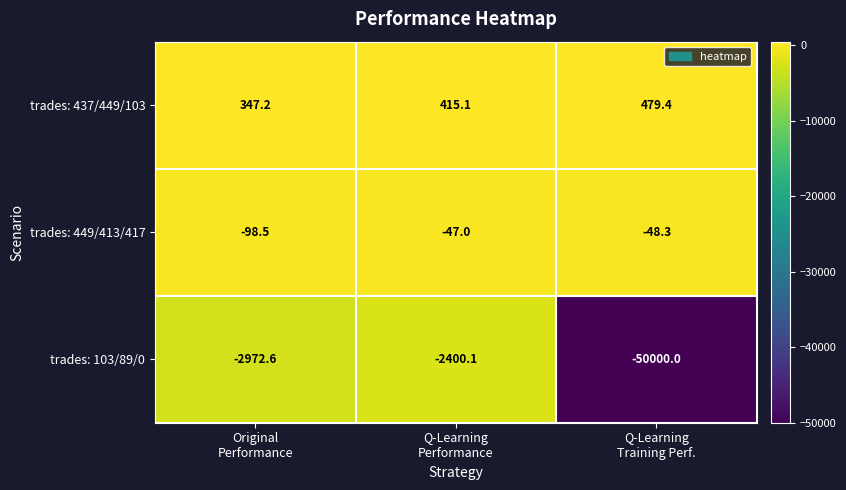

Reading left to right, what are all the values shown in this chart?

trades: 437/449/103: 347.2	415.1	479.4
trades: 449/413/417: -98.5	-47.0	-48.3
trades: 103/89/0: -2972.6	-2400.1	-50000.0